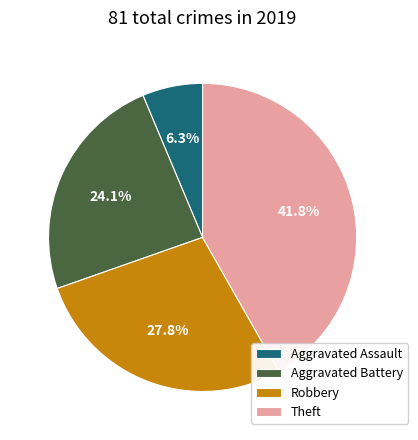

Which slice is the largest?

Theft